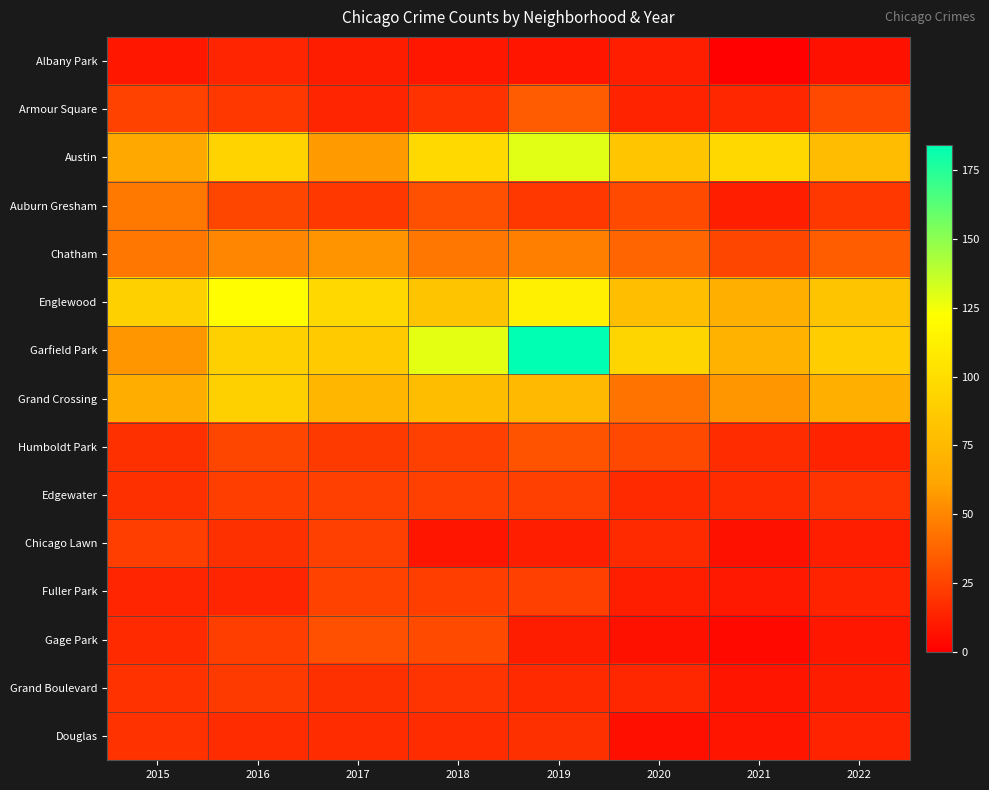

Reading left to right, list all the values displayed in this chart.

Albany Park: 2015=9	2016=14	2017=11	2018=9	2019=8	2020=12	2021=1	2022=7
Armour Square: 2015=25	2016=21	2017=14	2018=19	2019=34	2020=13	2021=15	2022=27
Austin: 2015=64	2016=93	2017=57	2018=97	2019=130	2020=84	2021=96	2022=77
Auburn Gresham: 2015=45	2016=26	2017=21	2018=30	2019=21	2020=28	2021=12	2022=21
Chatham: 2015=44	2016=50	2017=55	2018=44	2019=48	2020=38	2021=26	2022=35
Englewood: 2015=91	2016=122	2017=96	2018=82	2019=112	2020=79	2021=68	2022=82
Garfield Park: 2015=56	2016=91	2017=87	2018=129	2019=184	2020=94	2021=70	2022=89
Grand Crossing: 2015=67	2016=91	2017=73	2018=78	2019=75	2020=43	2021=56	2022=68
Humboldt Park: 2015=18	2016=26	2017=22	2018=24	2019=31	2020=27	2021=17	2022=13
Edgewater: 2015=18	2016=23	2017=24	2018=24	2019=24	2020=16	2021=17	2022=20
Chicago Lawn: 2015=23	2016=18	2017=24	2018=8	2019=12	2020=16	2021=7	2022=12
Fuller Park: 2015=14	2016=14	2017=25	2018=23	2019=24	2020=12	2021=10	2022=13
Gage Park: 2015=16	2016=23	2017=30	2018=28	2019=11	2020=7	2021=4	2022=9
Grand Boulevard: 2015=19	2016=22	2017=18	2018=20	2019=16	2020=15	2021=8	2022=11
Douglas: 2015=19	2016=17	2017=17	2018=17	2019=18	2020=6	2021=8	2022=13